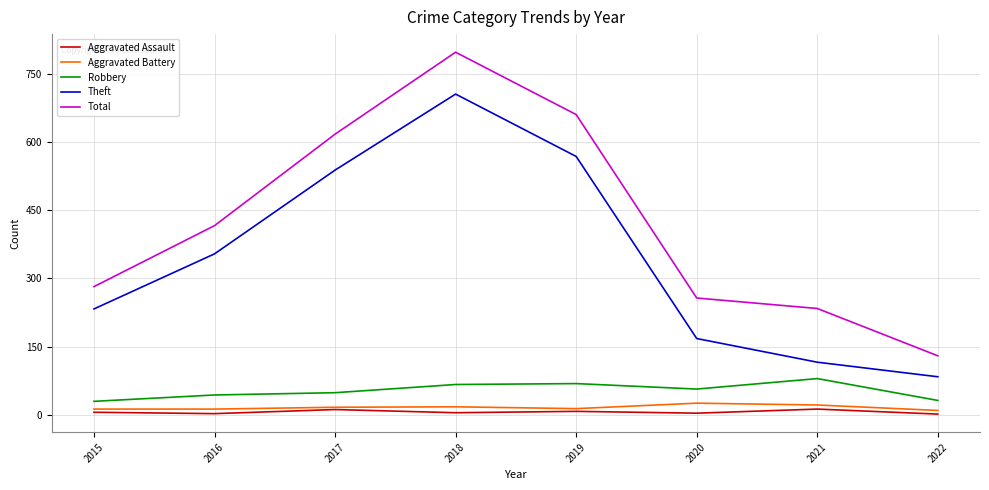

In Theft, how many points are higher than both neighbors (excluding endpoints)?

1